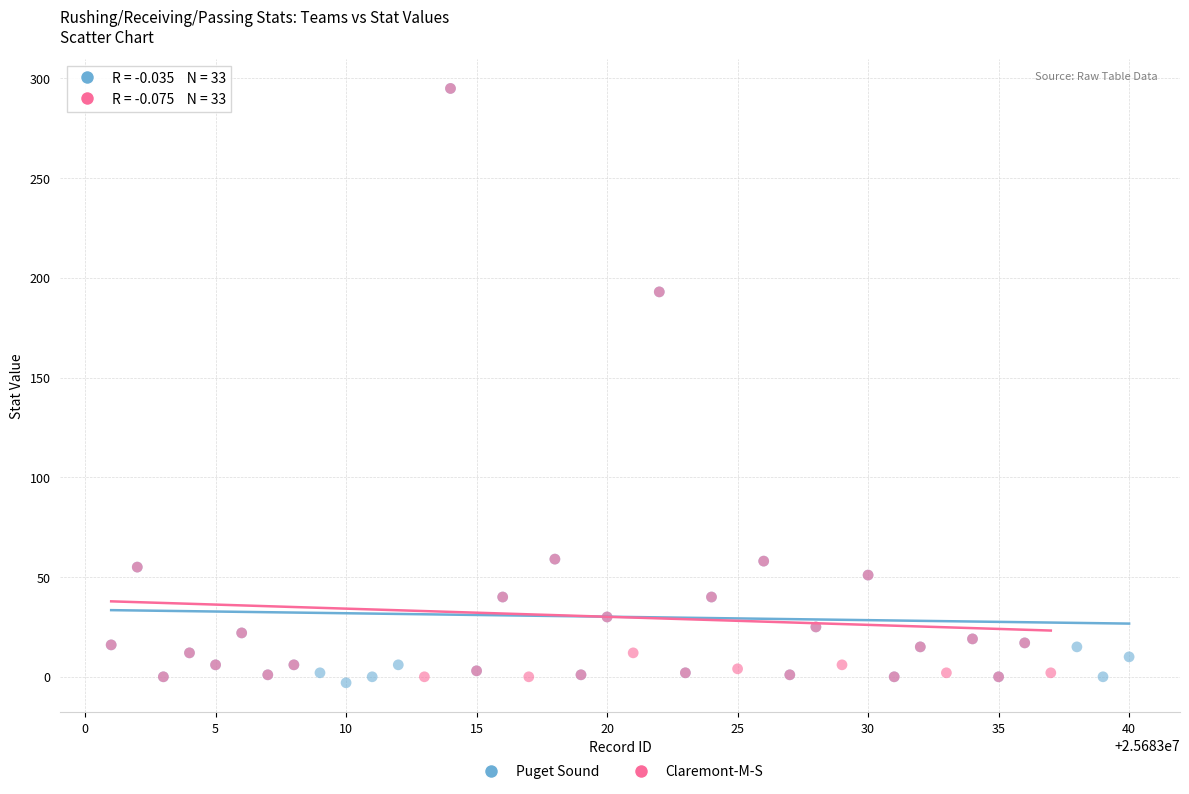

Which series contains the lowest Y value?

Puget Sound